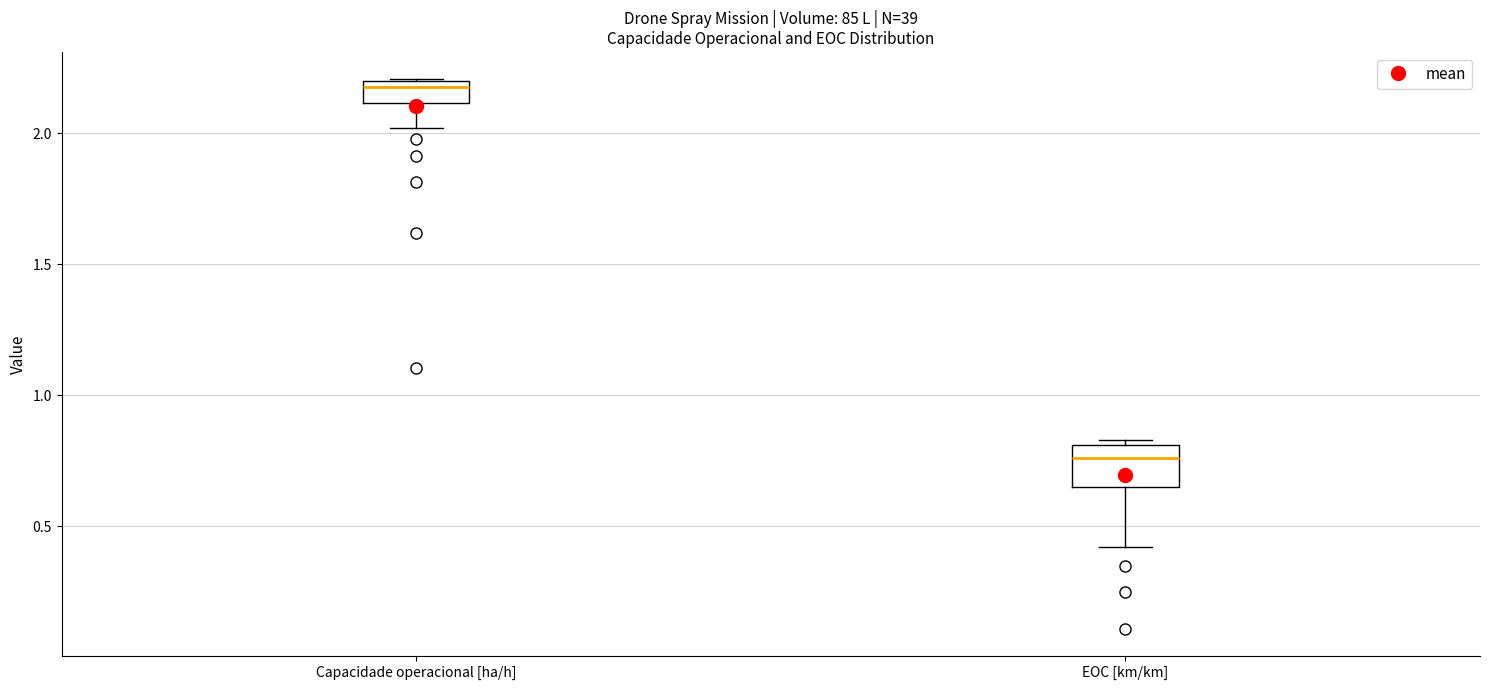

Reading left to right, read every box against the y-axis: the position of its median line, the range the box covers, and the ends of its whiskers. The values are not printed on the chart, so give them approximately, as read against the axis.

Capacidade operacional [ha/h]: median 2.20 (just below the box's upper edge), box 2.10 to 2.20, whiskers 2.00 to 2.20
EOC [km/km]: median 0.75, box 0.65 to 0.80, whiskers 0.40 to 0.85